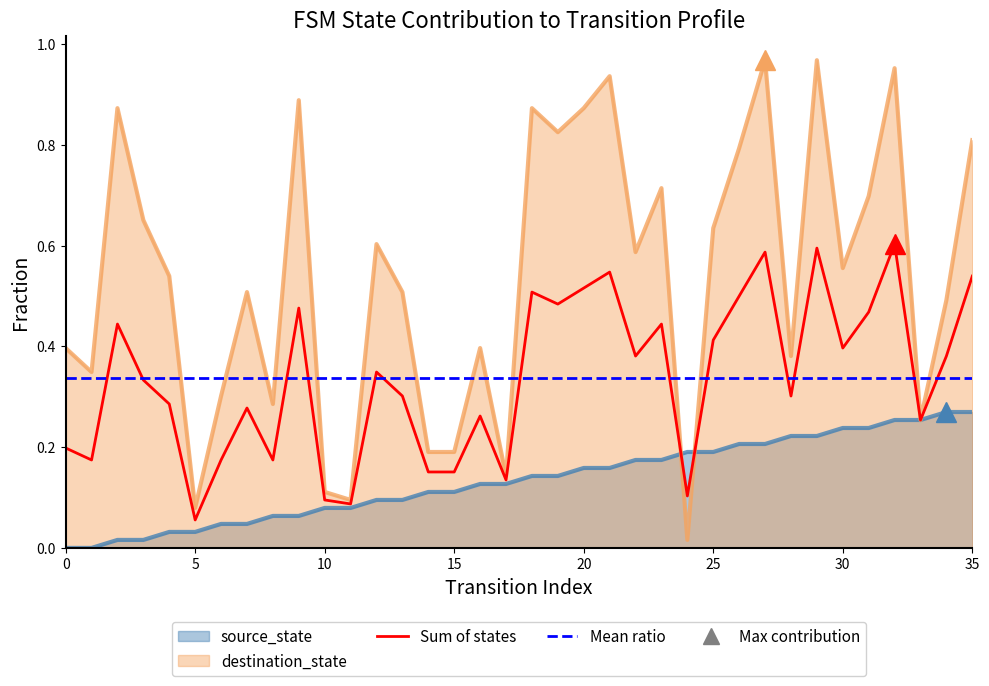

How many intersections are there between source_state and destination_state?

2